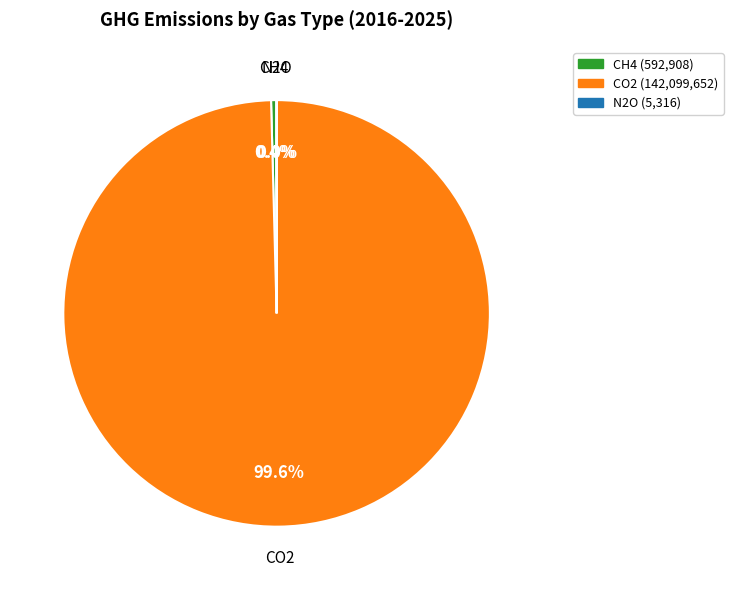

What is the largest slice in the pie chart?

CO2